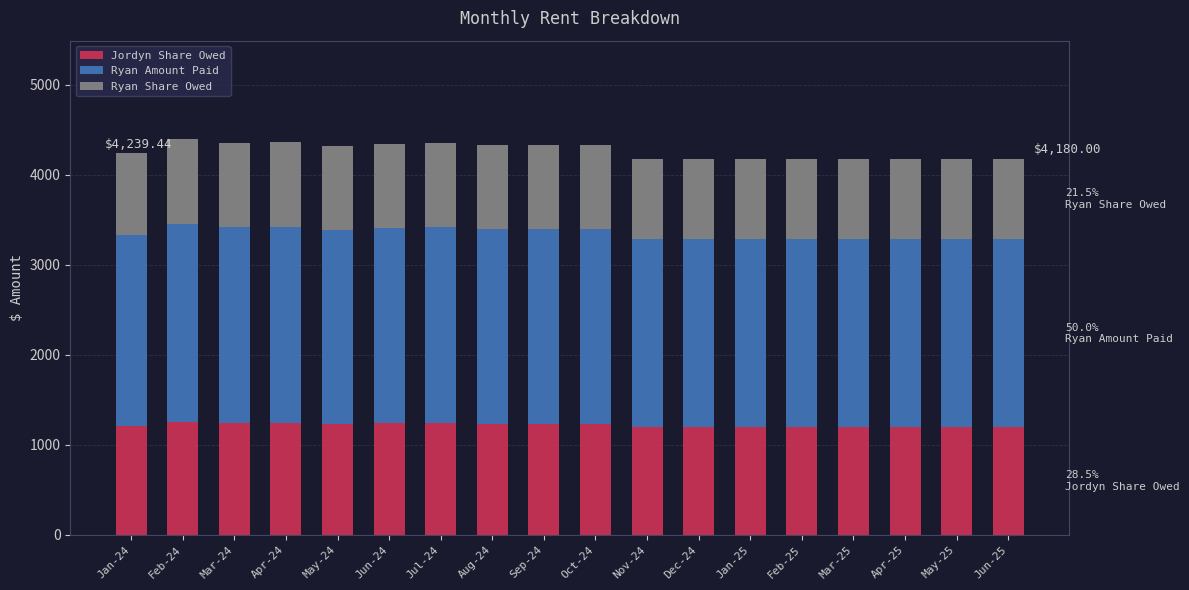

What is the total value across all series at Mar-25?

4180.0